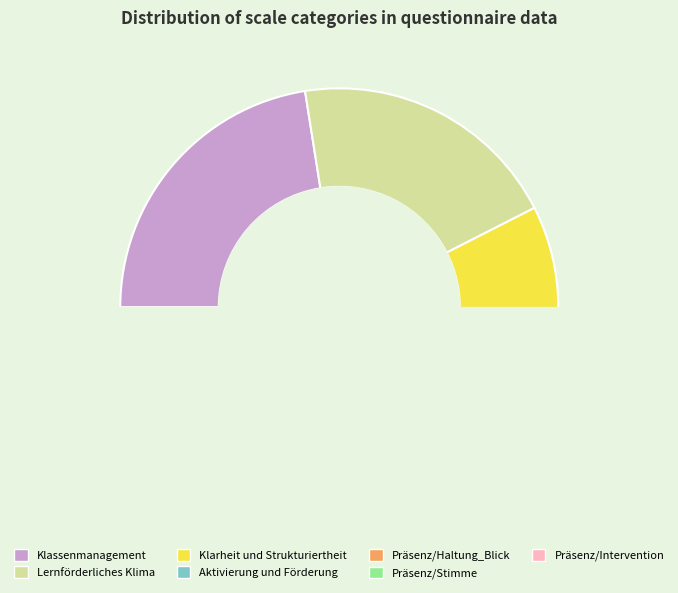

True or false: Klarheit und Strukturiertheit accounts for 15% of the total.

True